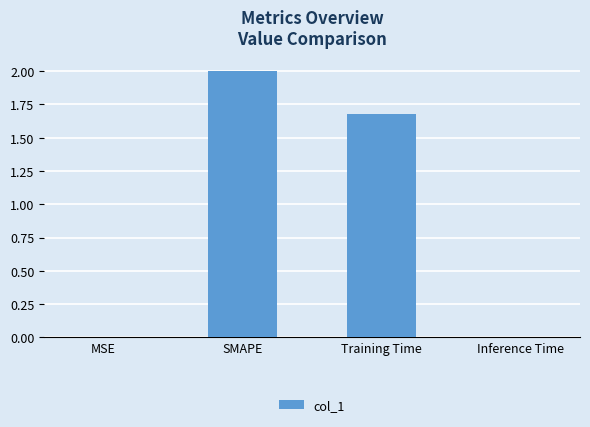

Are the bars horizontal?

No